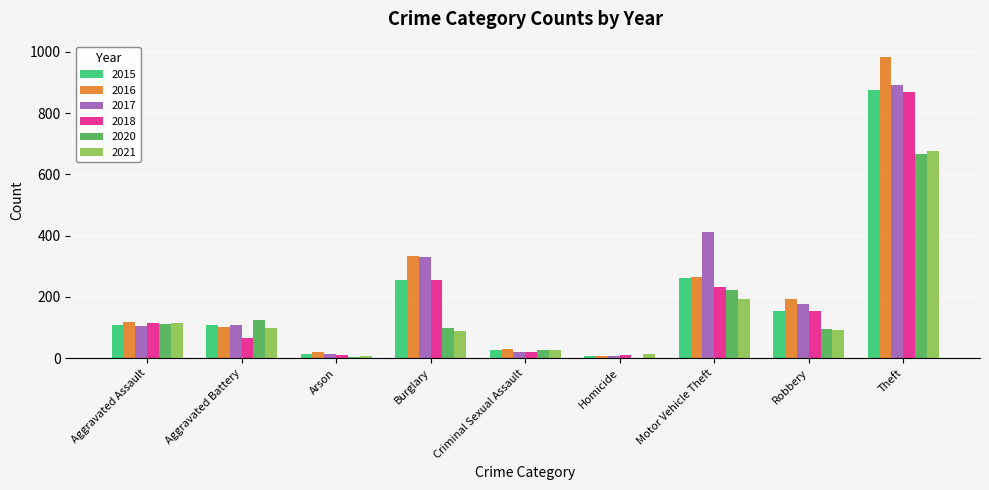

What is the sum of all 2020 values?

1357